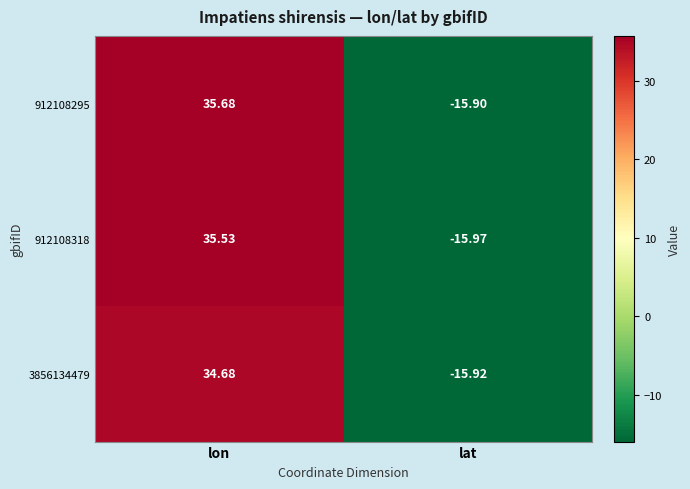

How many positive values does the 912108295 series have?

1